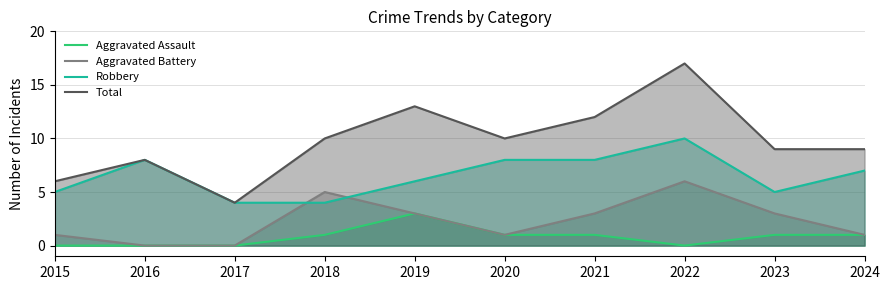

Which category has the lowest value in the Robbery series?

2017